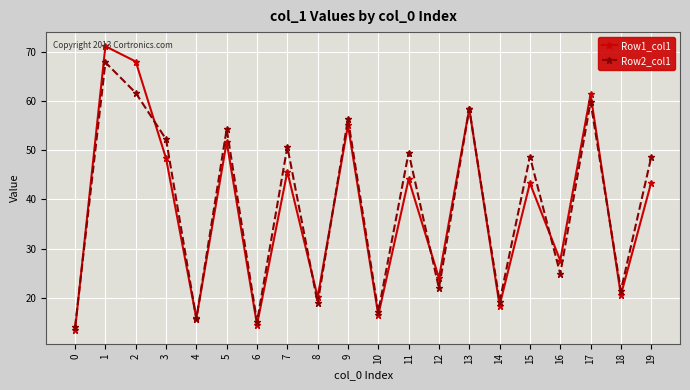

Is it true that Row1_col1 equals 36.0 at 18?

False